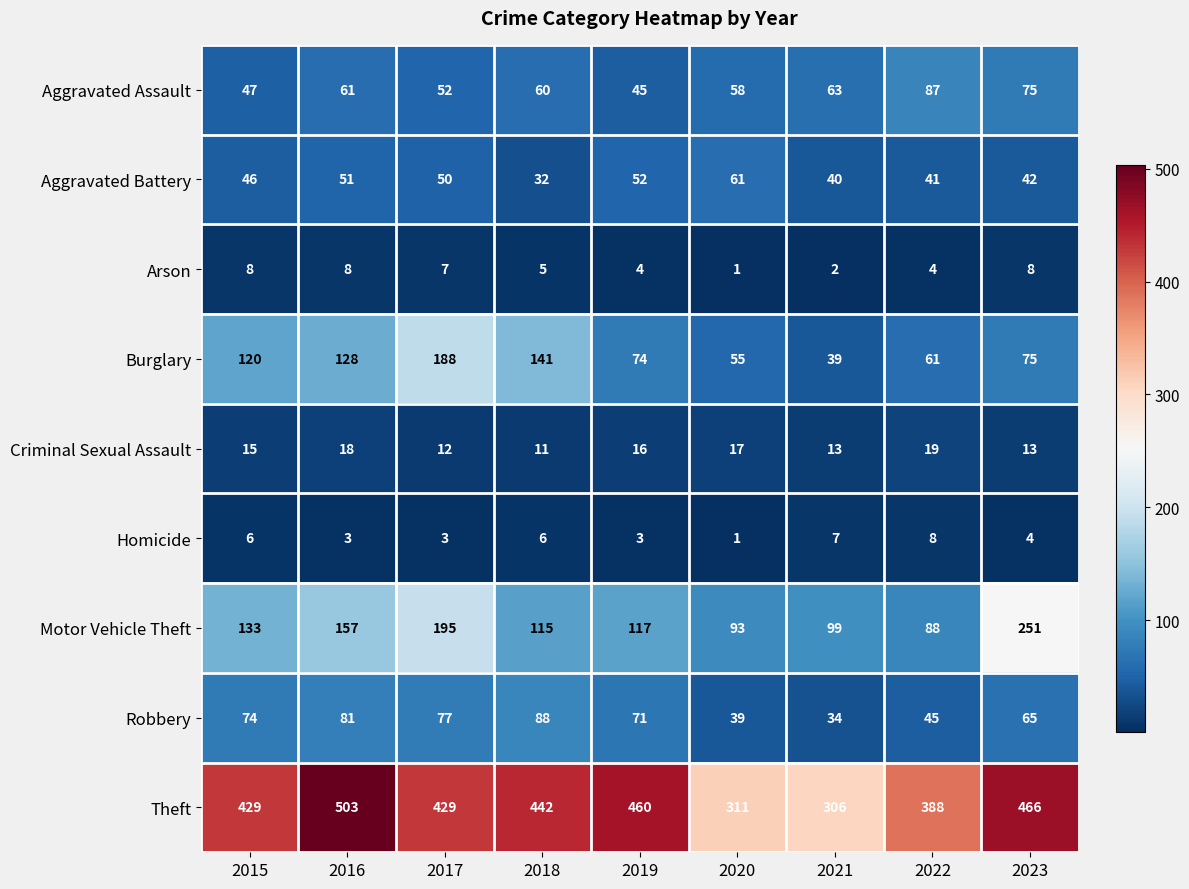

Which series changed the most between 2017 and 2019?

Burglary